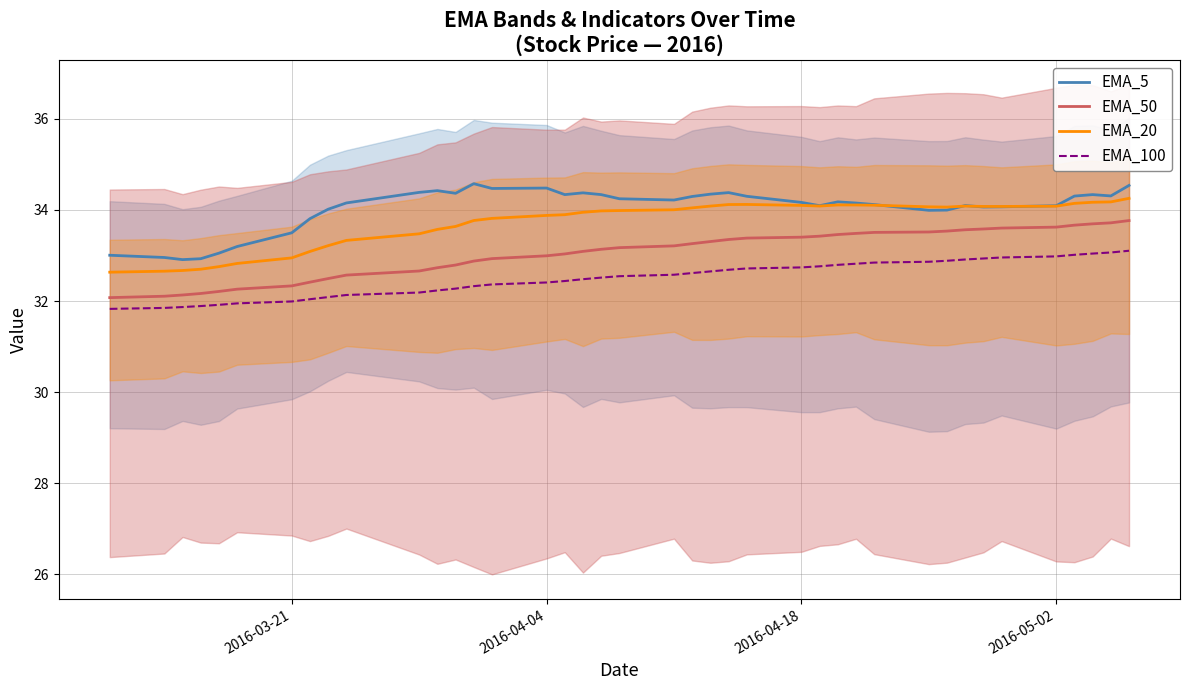

List the series in order of their peak value, lowest first.

EMA_100, EMA_50, EMA_20, EMA_5